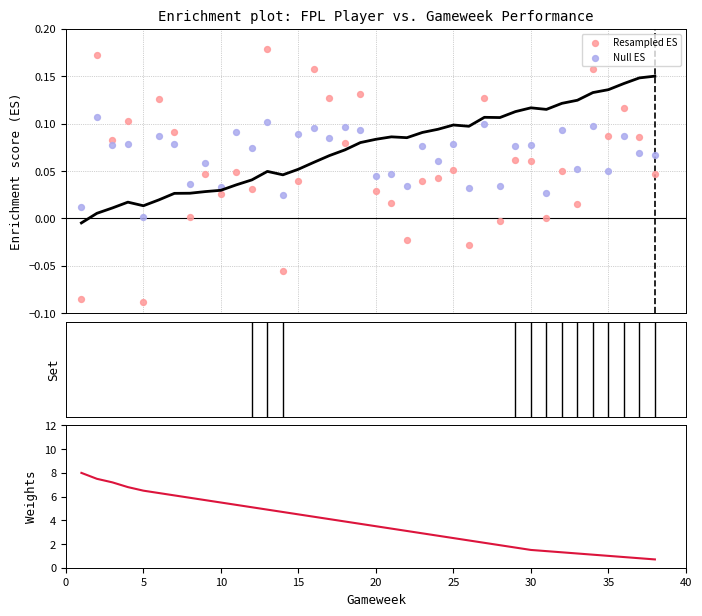

Which series reaches the maximum Y coordinate?

Weights